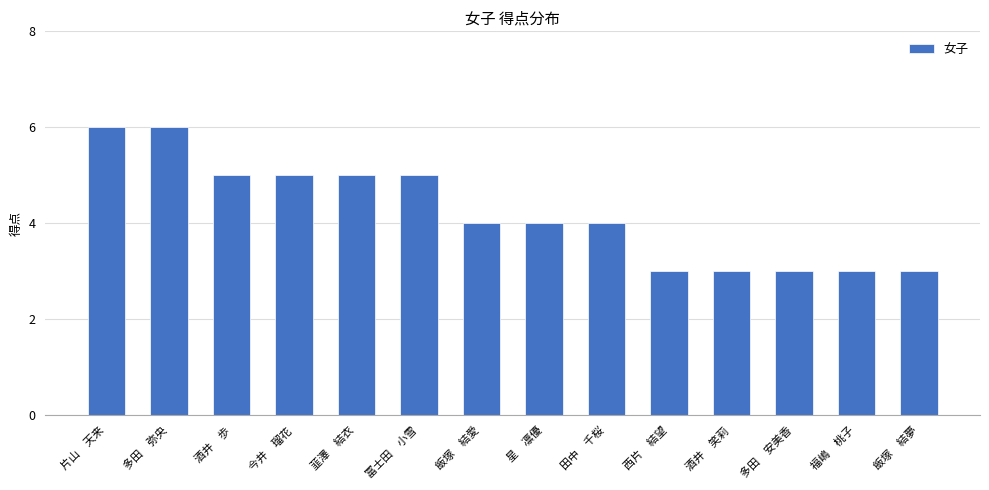

What is the sum of the values at 今井　瑠花 and 多田　弥央?

11